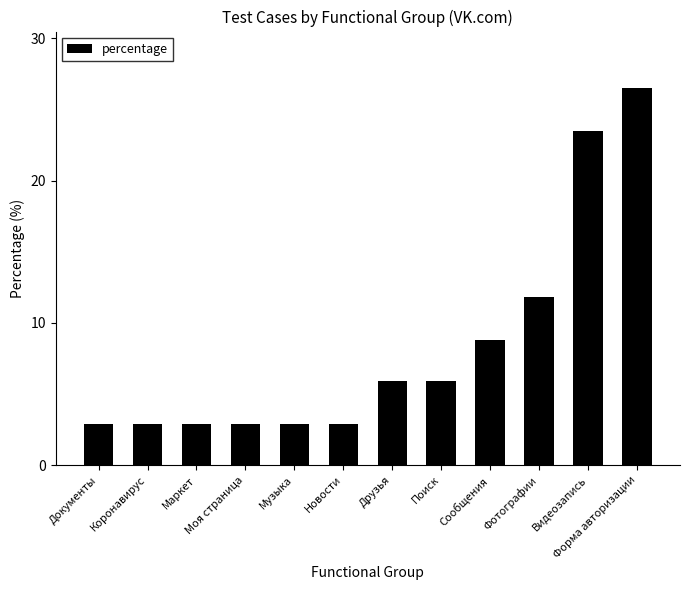

Are the bars horizontal?

No